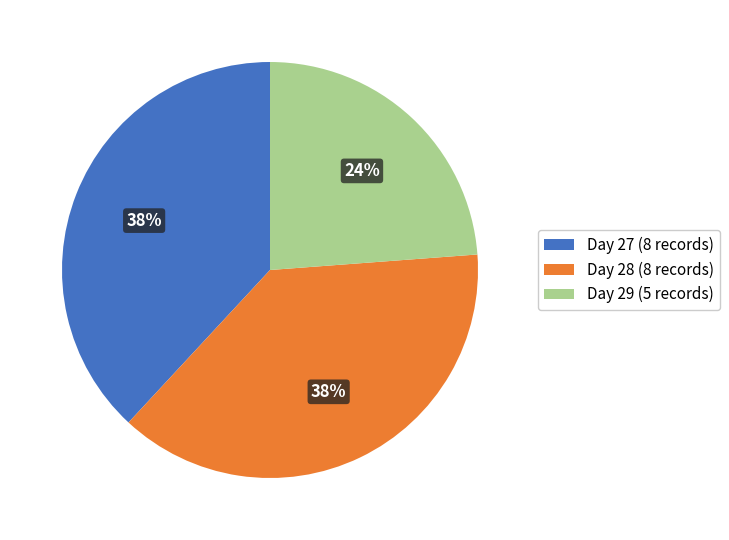

True or false: Day 27 (8 records) accounts for 38% of the total.

True